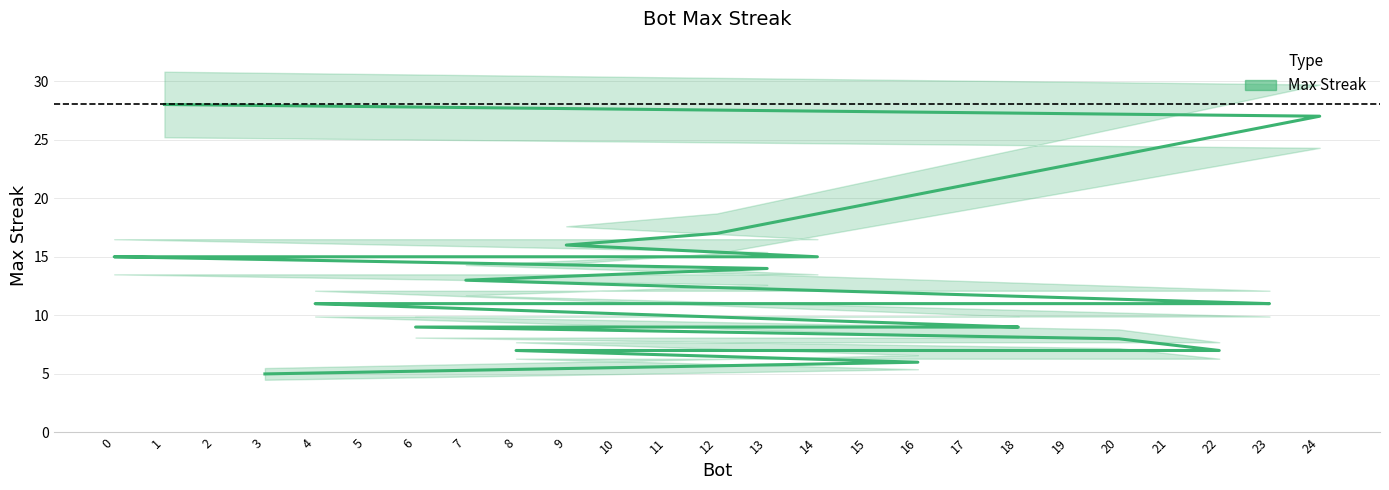

How many lines are shown in the chart?

1